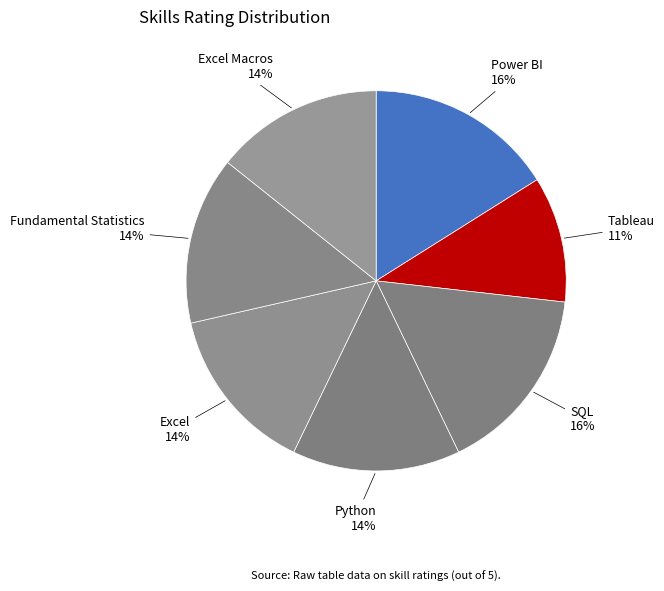

Between Tableau and Power BI, which is larger?

Power BI